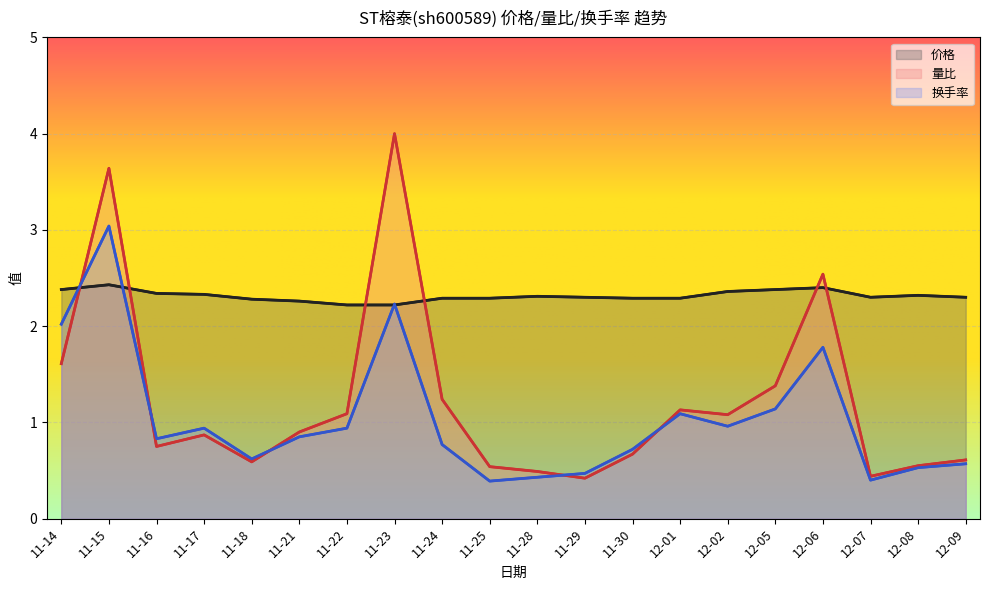

Which series ends up on top after the final intersection of 量比 and 换手率?

量比